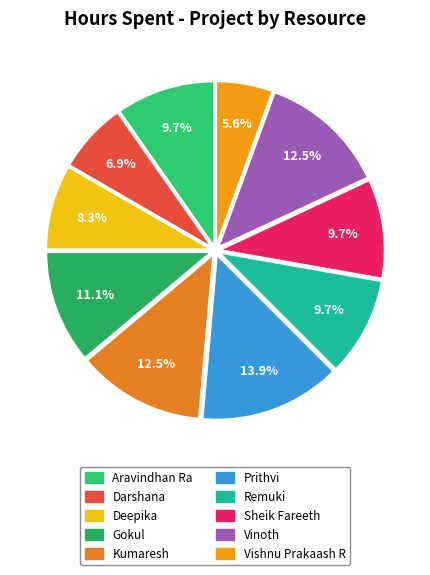

To the nearest percent, what percentage of the pie is Deepika?

8%